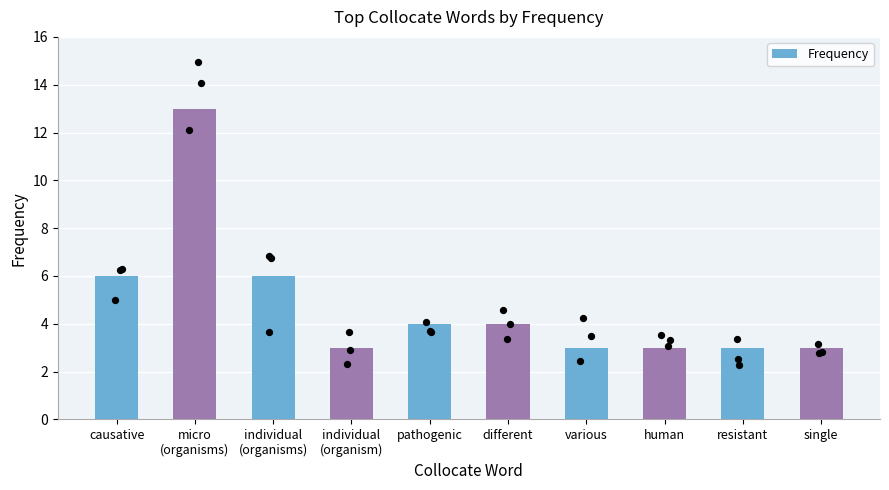

What is the change in value from causative to human?

-3